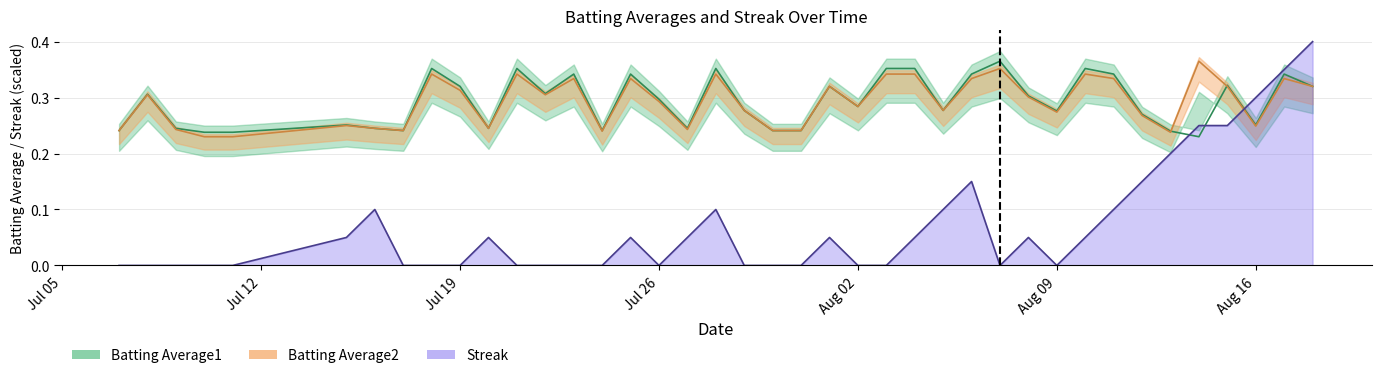

How many times do Streak and Batting Average1 cross each other?

3